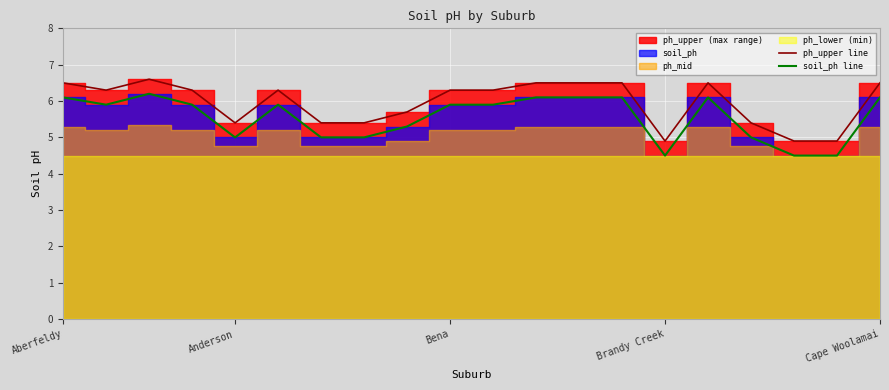

What is the average value of the ph_upper line series?

6.0